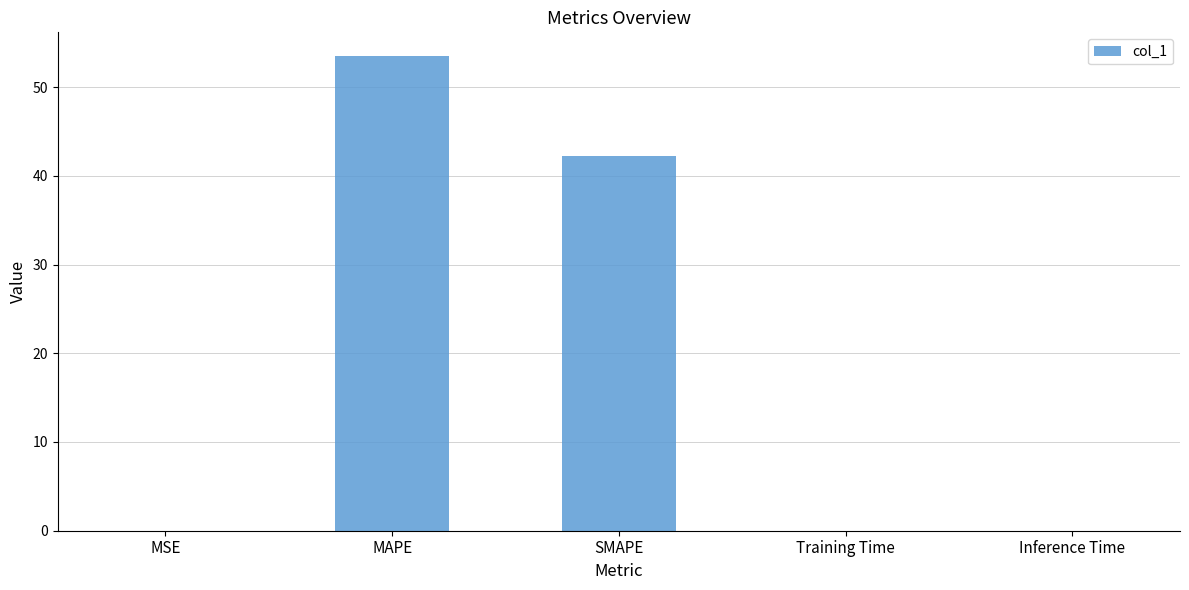

Which has a higher value, Inference Time or SMAPE?

SMAPE